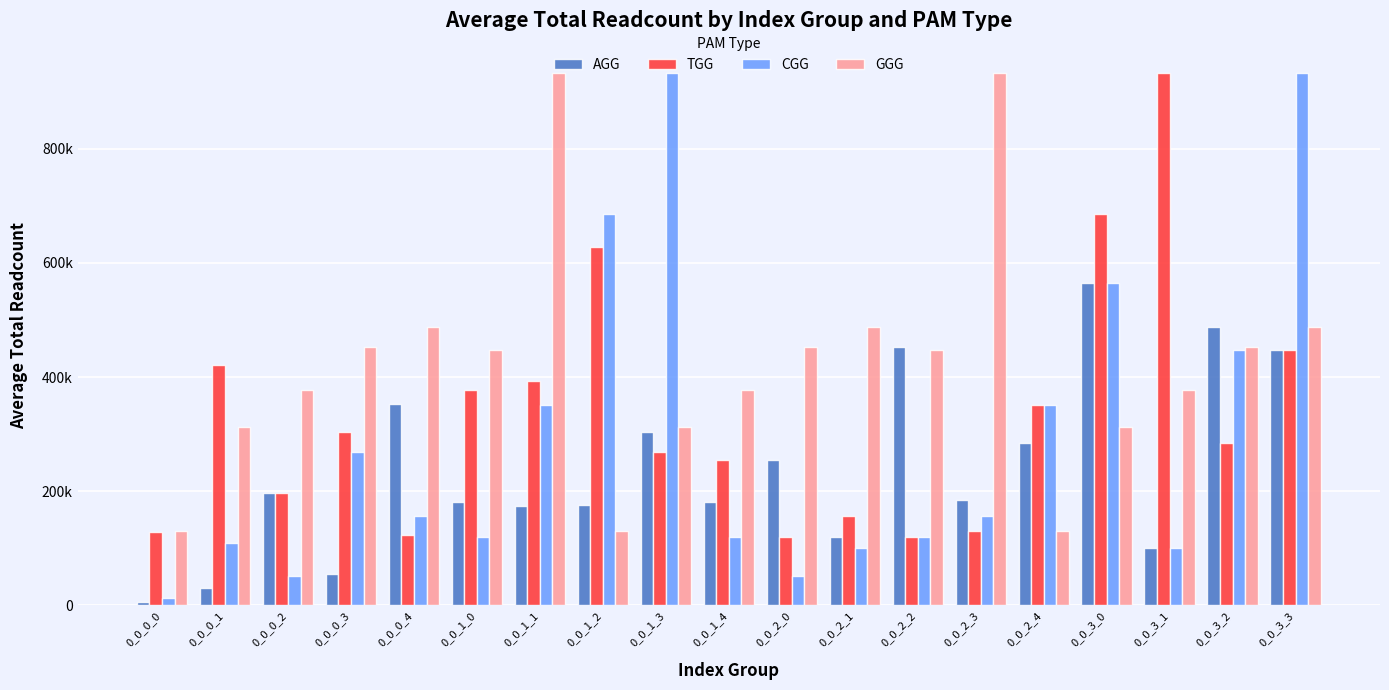

What are all the series names shown in the legend?

AGG, TGG, CGG, GGG